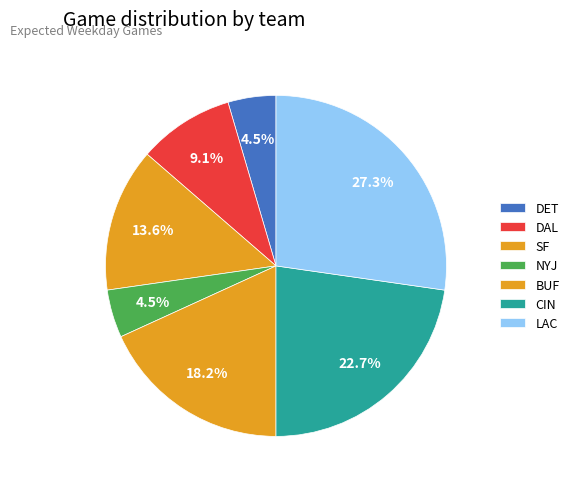

What percentage is NOT represented by DAL?

90.9%